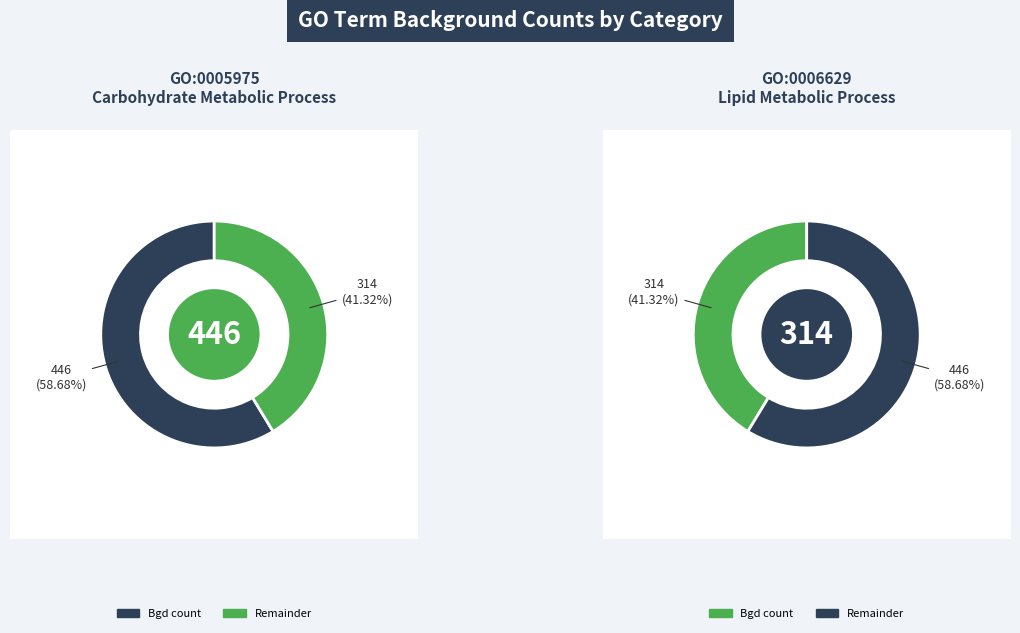

Between lipid metabolic process and carbohydrate metabolic process, which is larger?

carbohydrate metabolic process